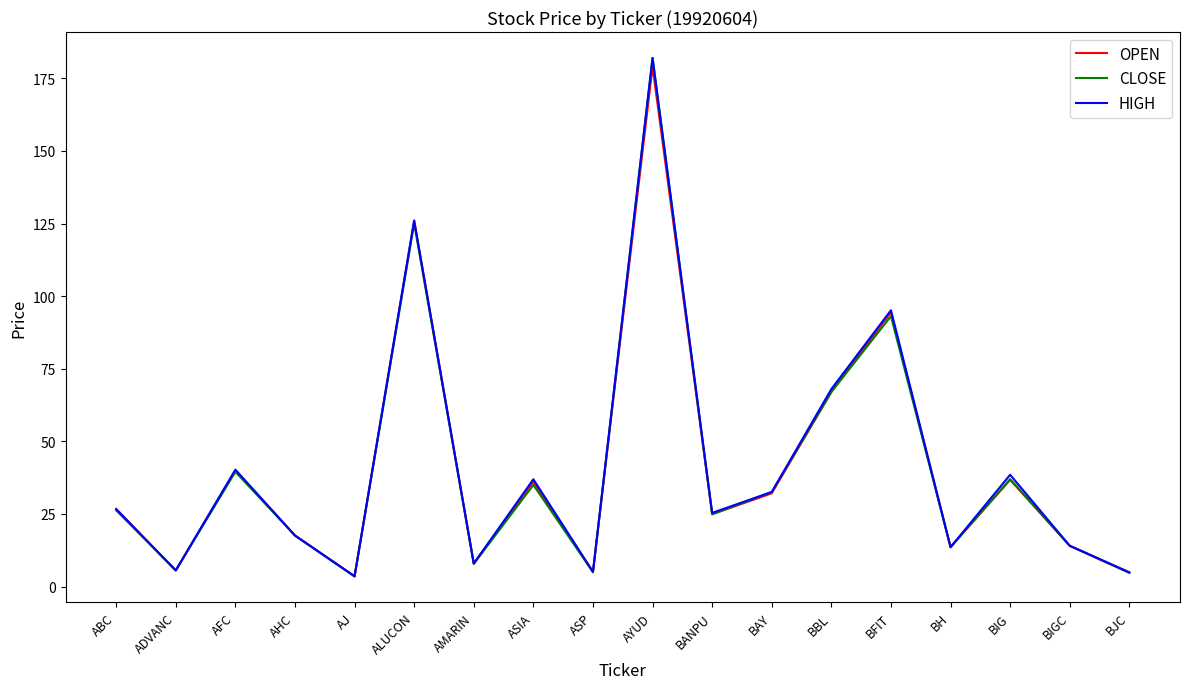

Is this an area chart (filled region under the line)?

No